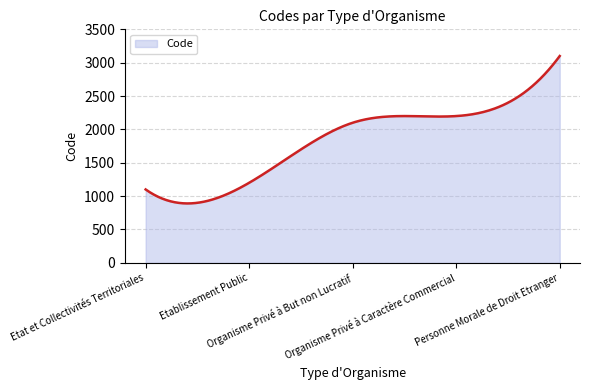

What is the smallest value displayed?

890.4